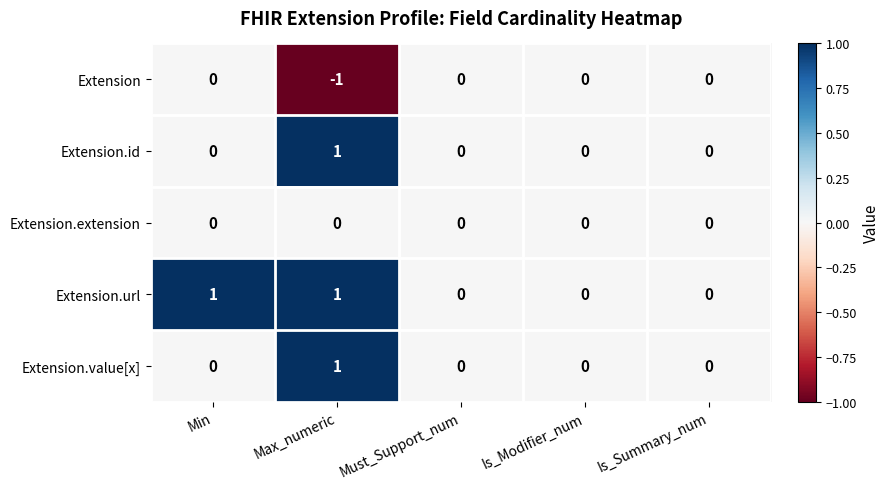

Between Min and Must_Support_num, which series saw the biggest shift?

Extension.url